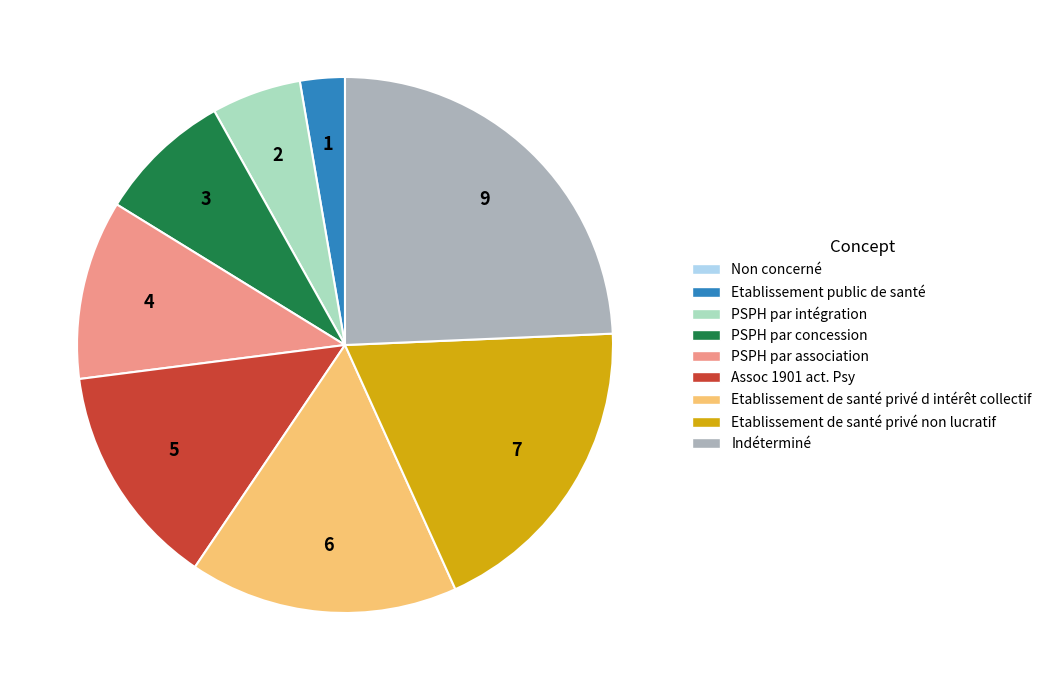

True or false: Etablissement de santé privé d intérêt collectif accounts for 16% of the total.

True